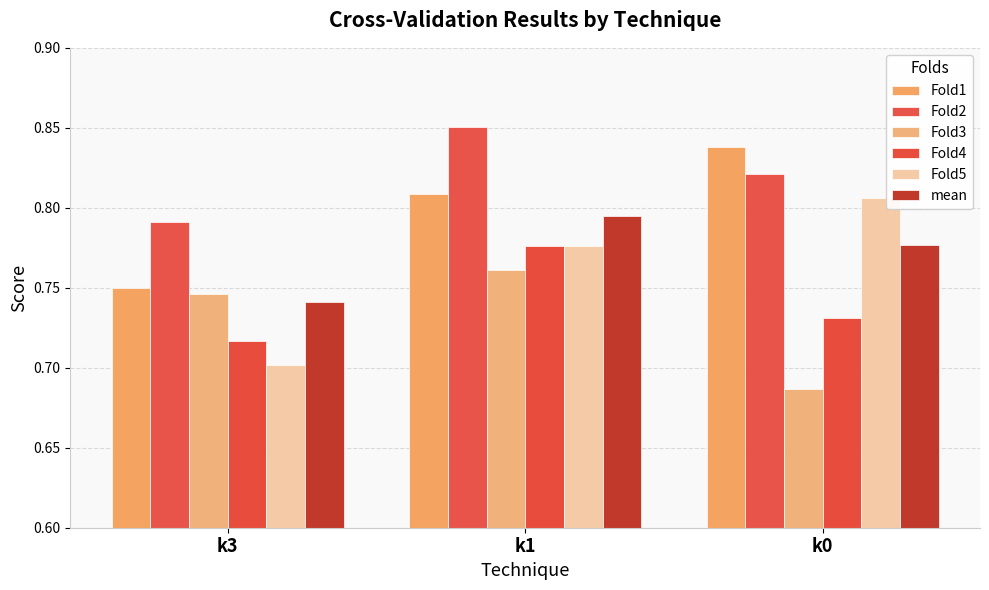

How many categories are shown in the chart?

3